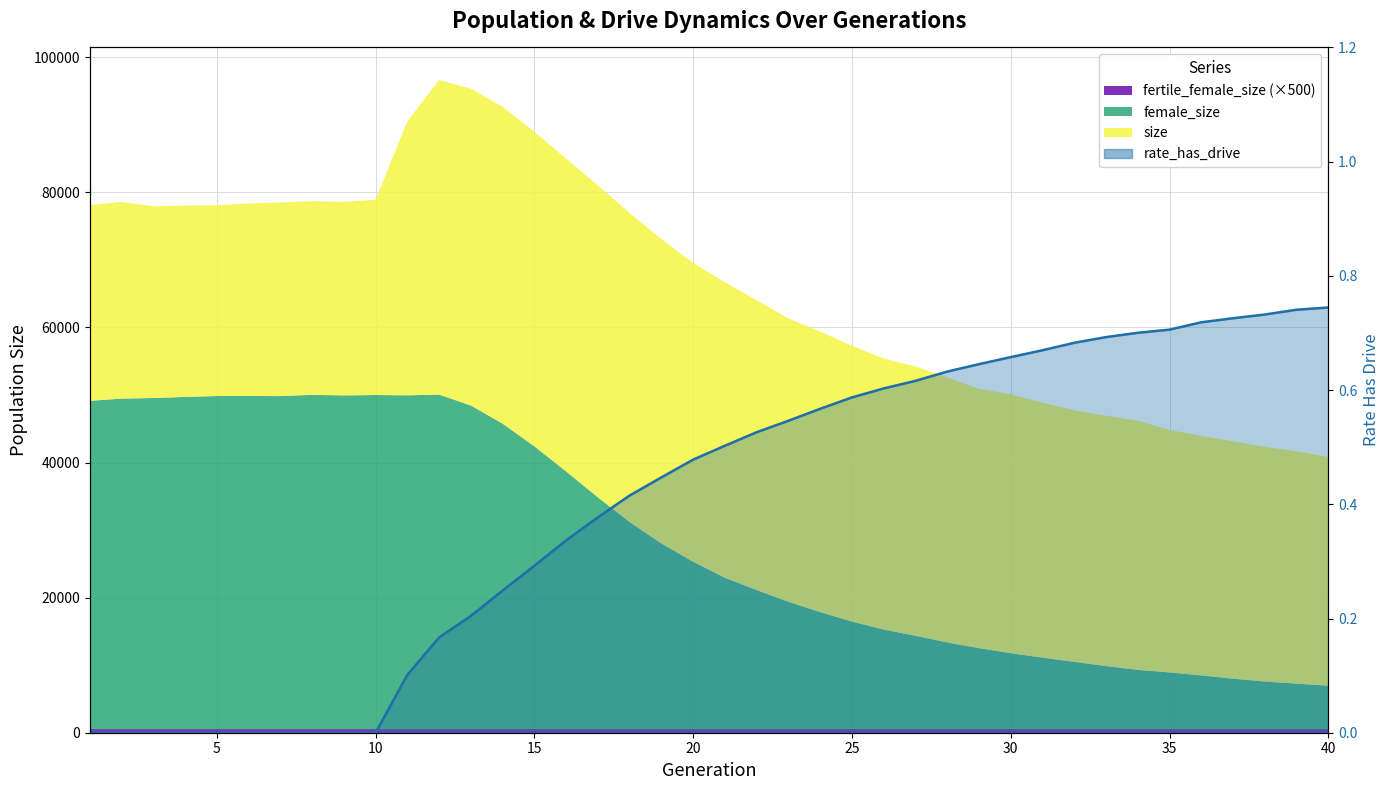

What is the sum of the values at 26 and 9?

0.6